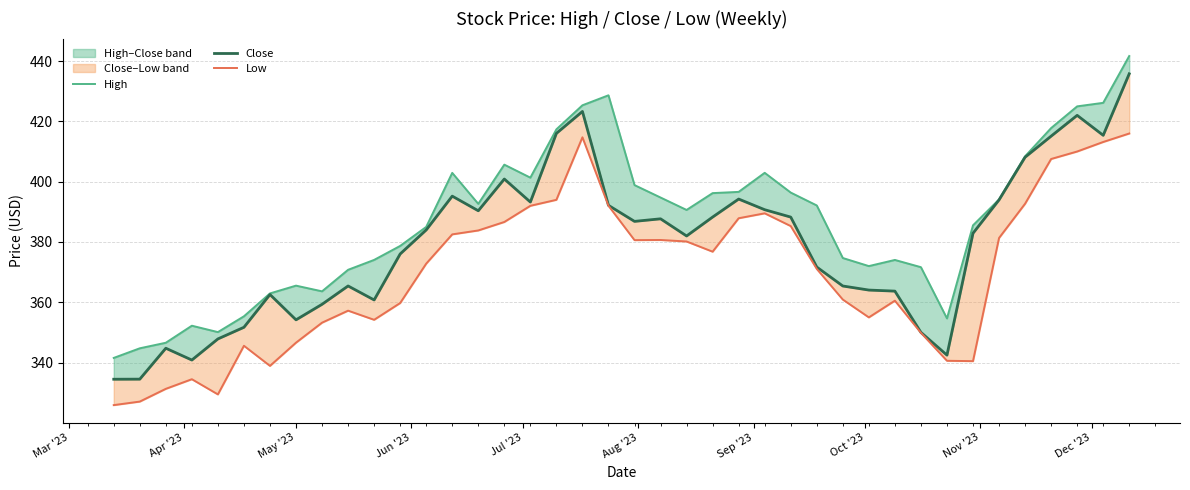

How many values in the High series are below 392?

20